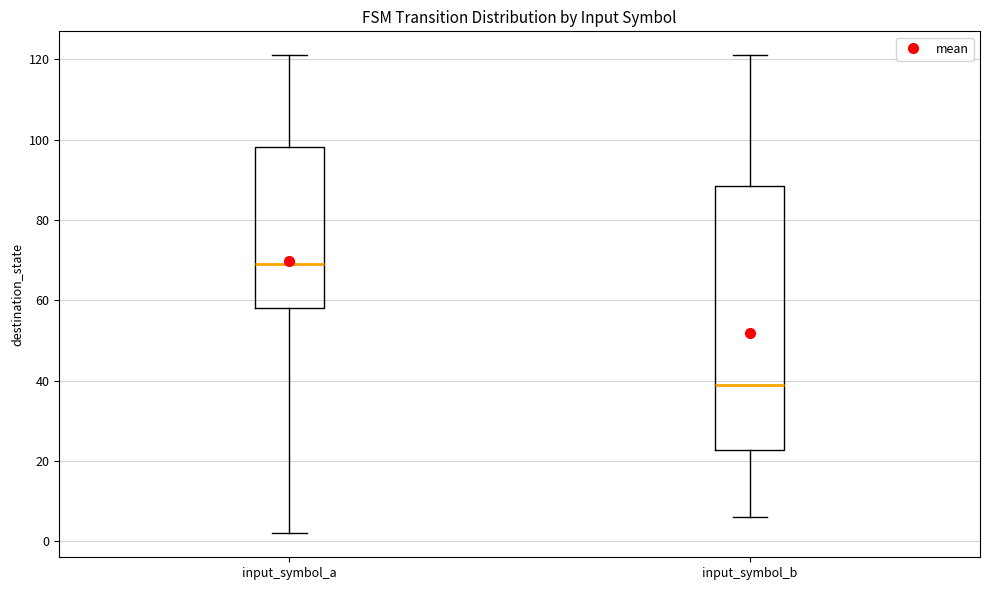

Reading left to right, read every box against the y-axis: the position of its median line, the range the box covers, and the ends of its whiskers. The values are not printed on the chart, so give them approximately, as read against the axis.

input_symbol_a: median 70, box 58 to 98, whiskers 2 to 122
input_symbol_b: median 40, box 22 to 88, whiskers 6 to 122